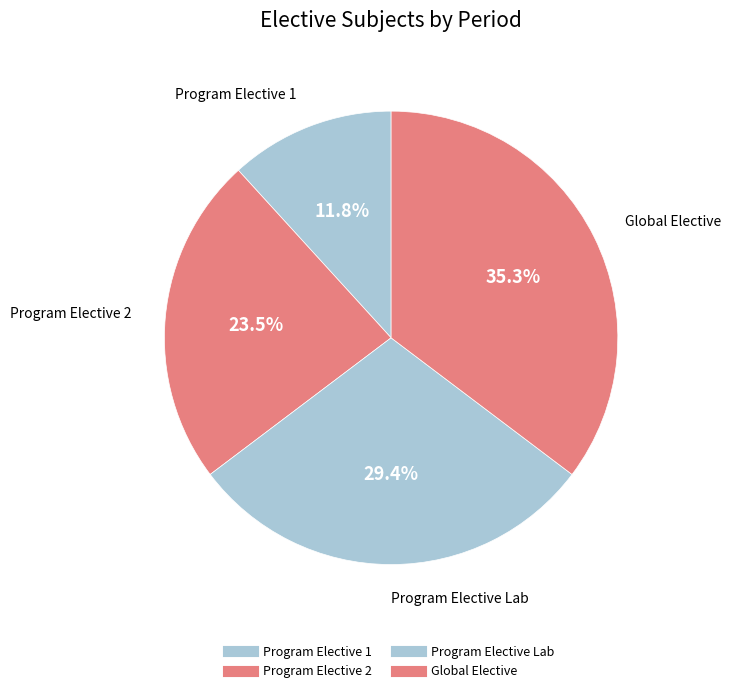

Which slice is the largest?

Global Elective